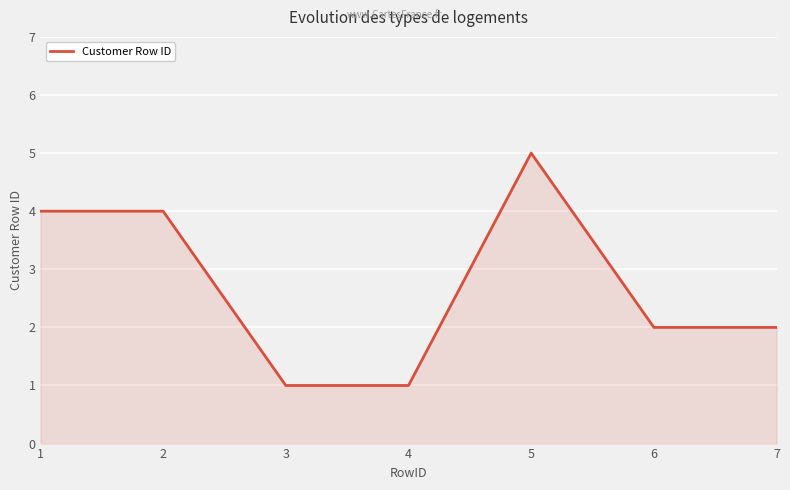

What is the smallest value displayed?

1